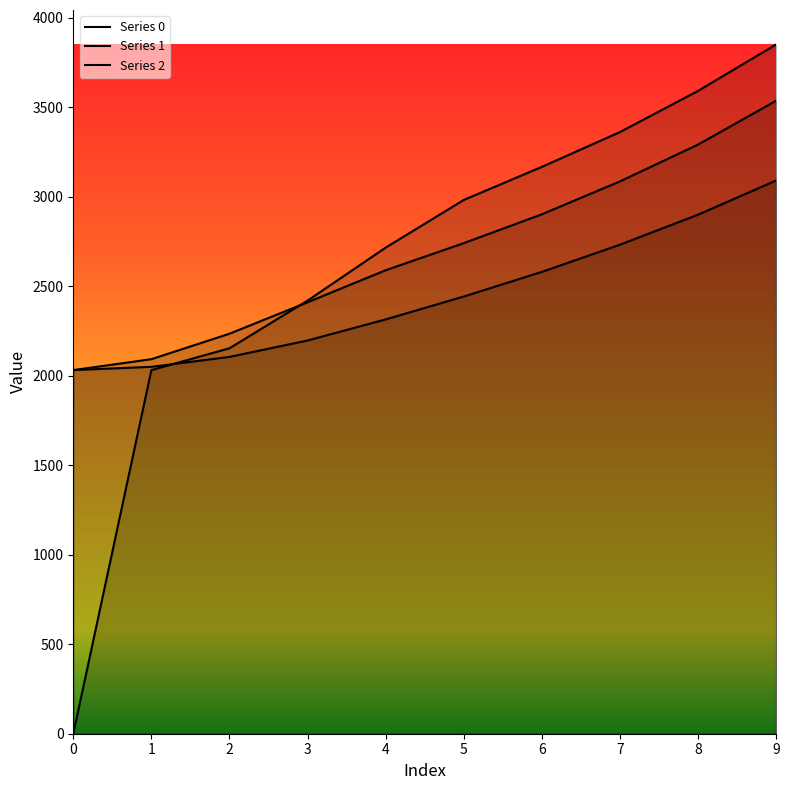

Which category has the highest value across all series?

9